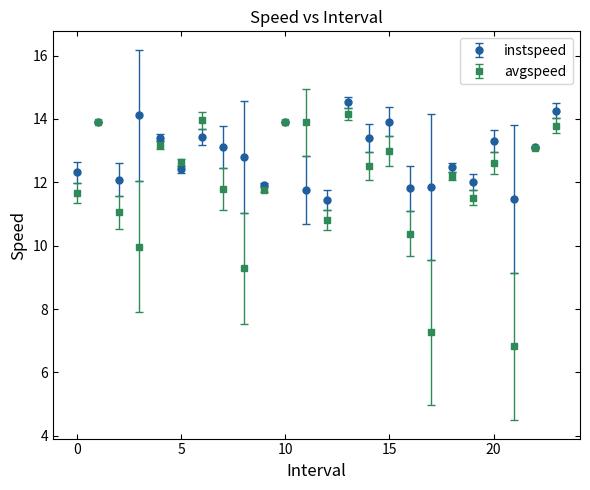

Which series has the largest total across all categories?

instspeed